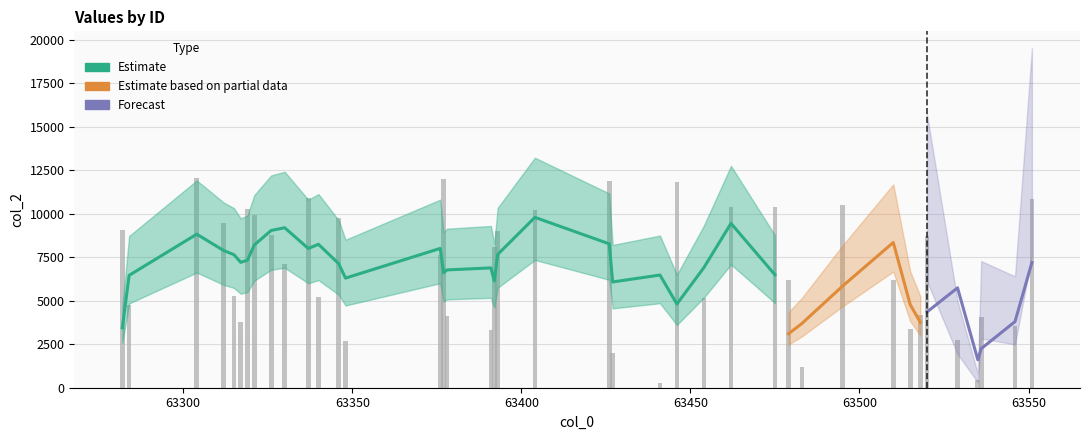

At which category does the chart reach its peak across all series?

63304